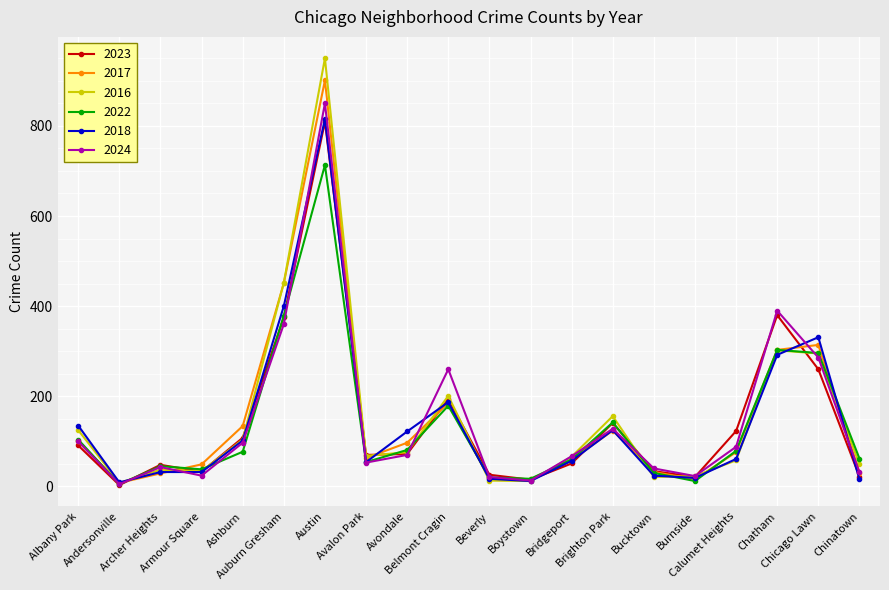

Which series has the largest range (max minus min)?

2016